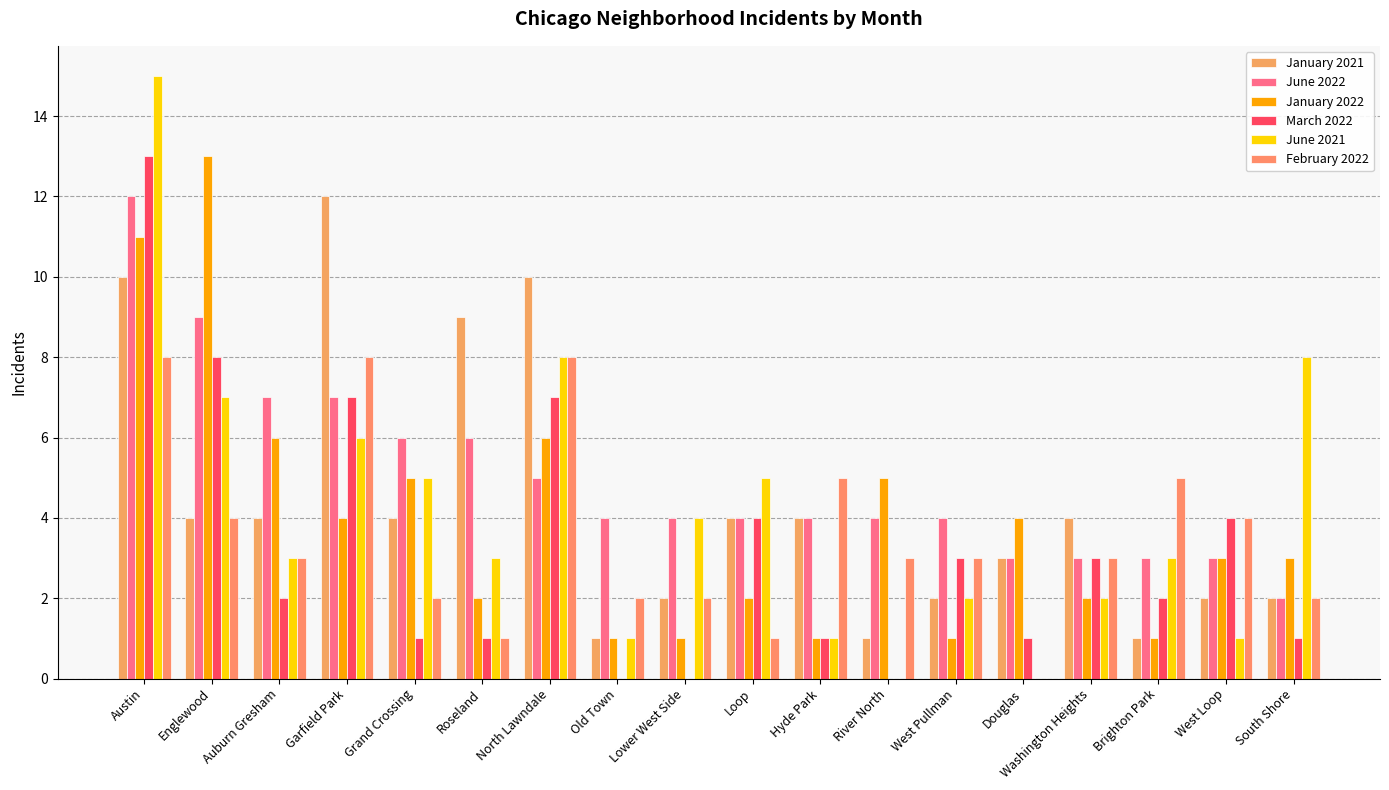

How many series are shown in this chart?

6